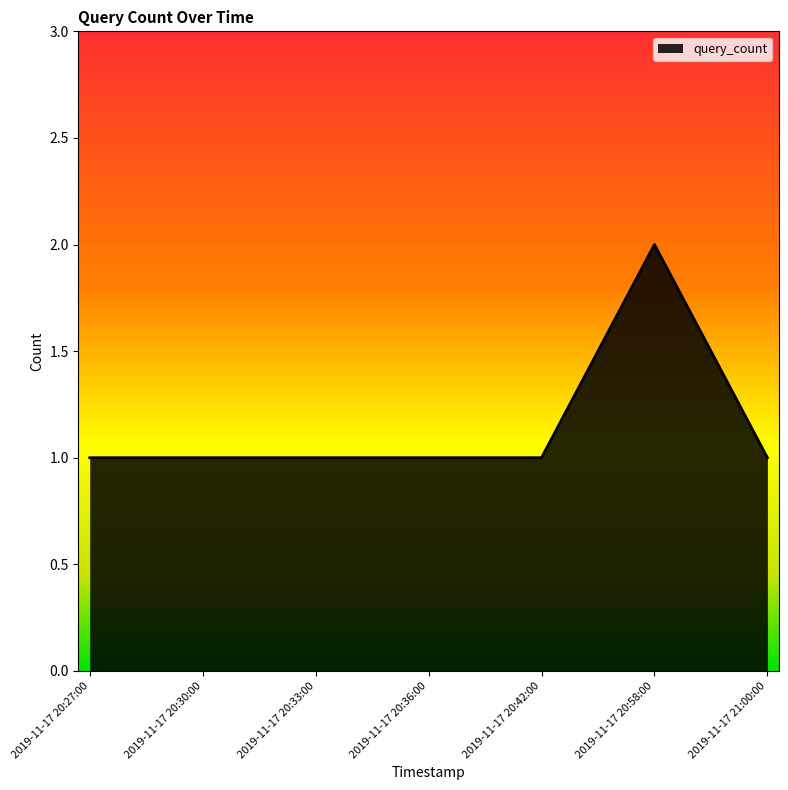

What is the ratio of the value at 2019-11-17 20:36:00 to the value at 2019-11-17 20:42:00?

1.0